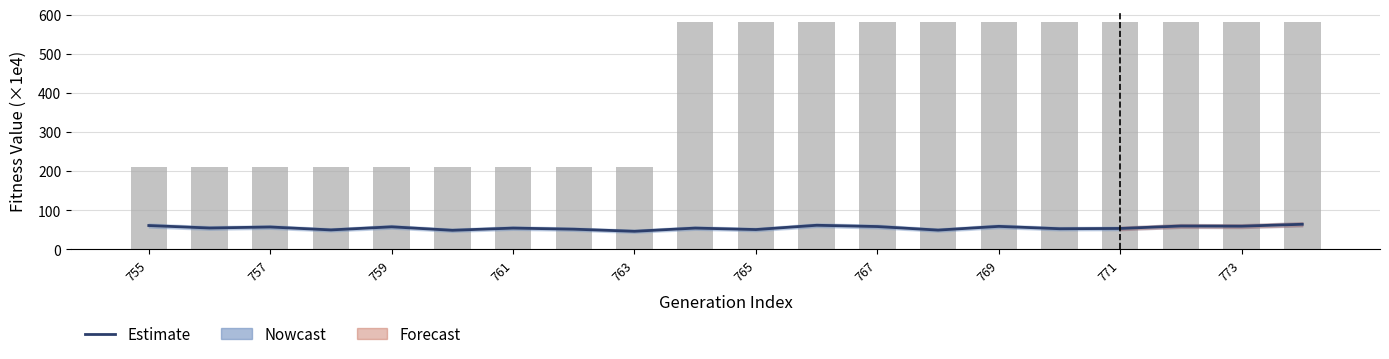

Is it true that average_fitness equals 63.9 at 19?

True